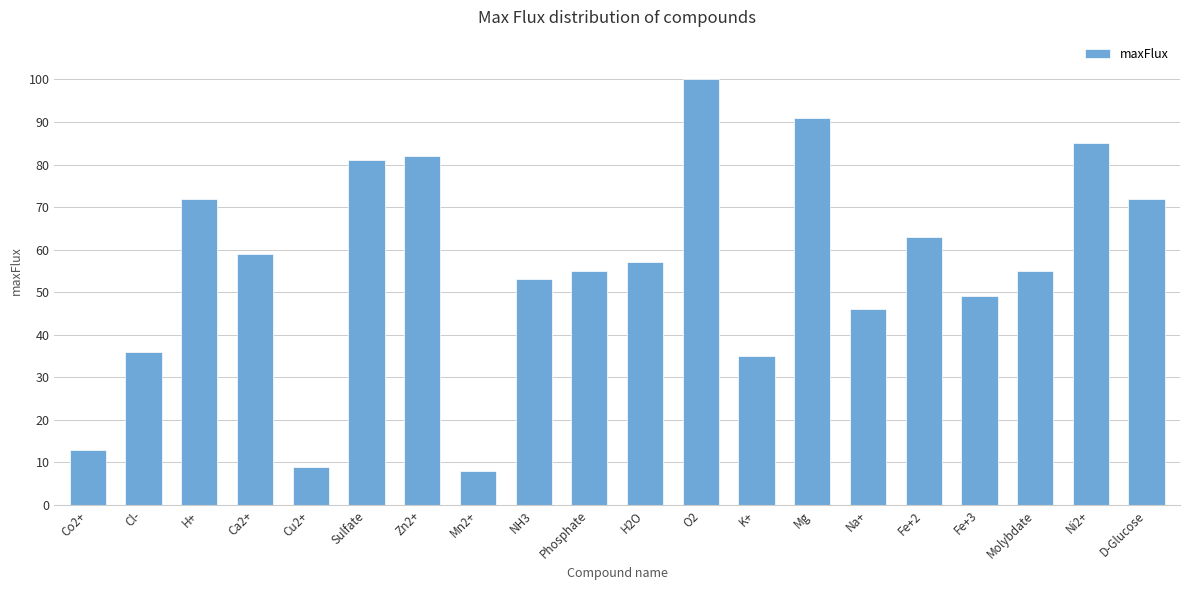

Is it true that the value at Zn2+ is 82?

True